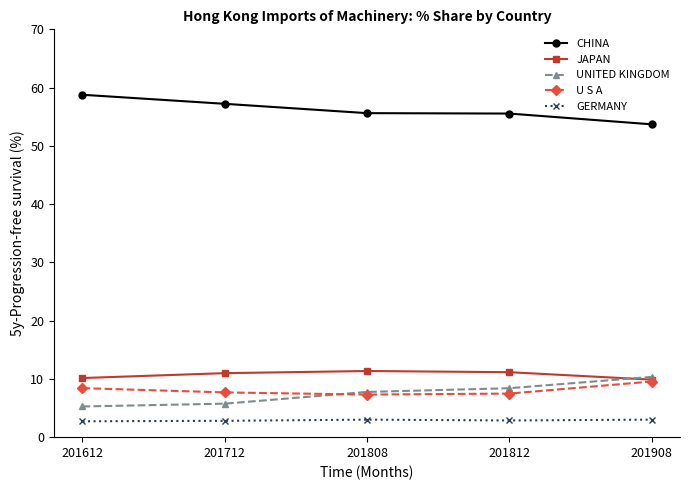

What is the difference between the JAPAN values at 201612 and 201712?

0.8